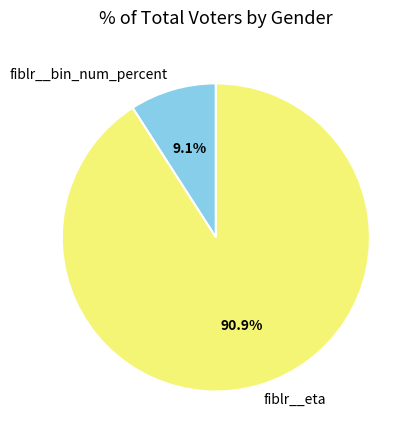

What is the largest slice in the pie chart?

fiblr__eta